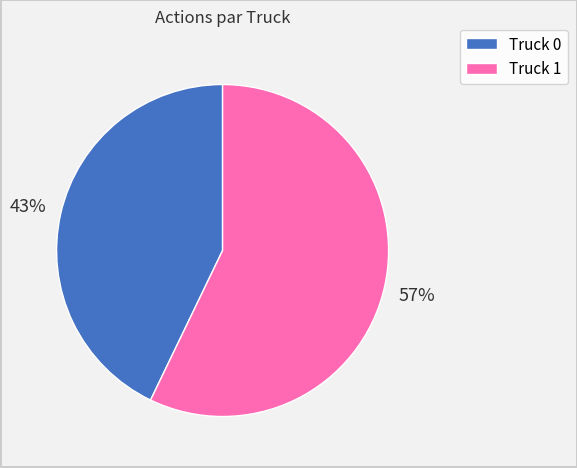

What percentage is the Truck 1 slice, to the nearest percent?

57%